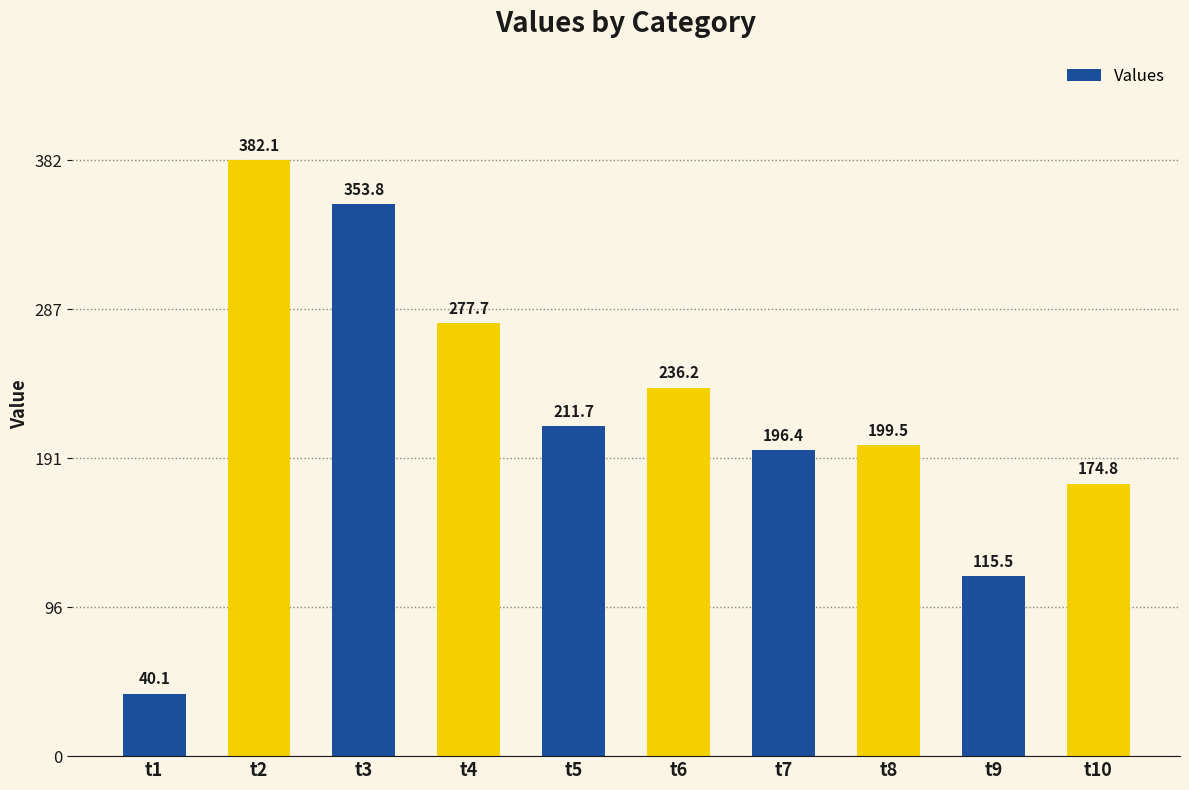

What is the value of the 4th bar from the left?

277.7